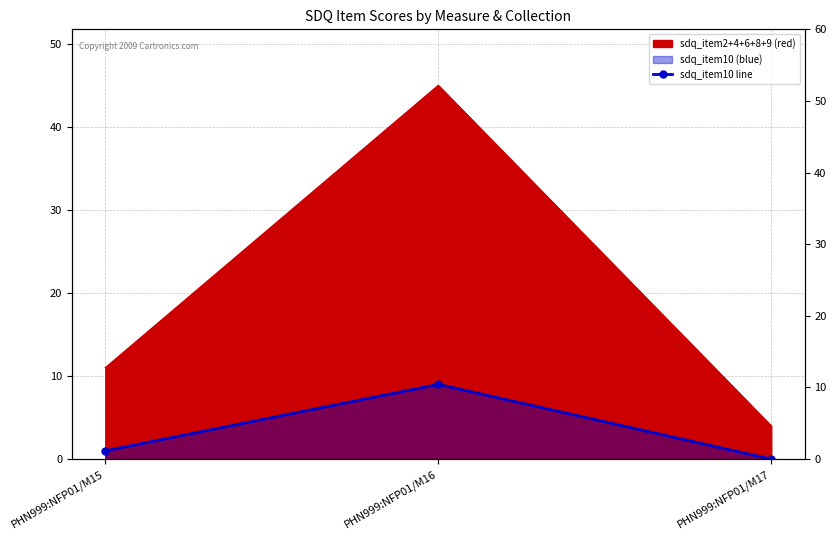

Which category has the lowest value across all series?

PHN999:NFP01/M17